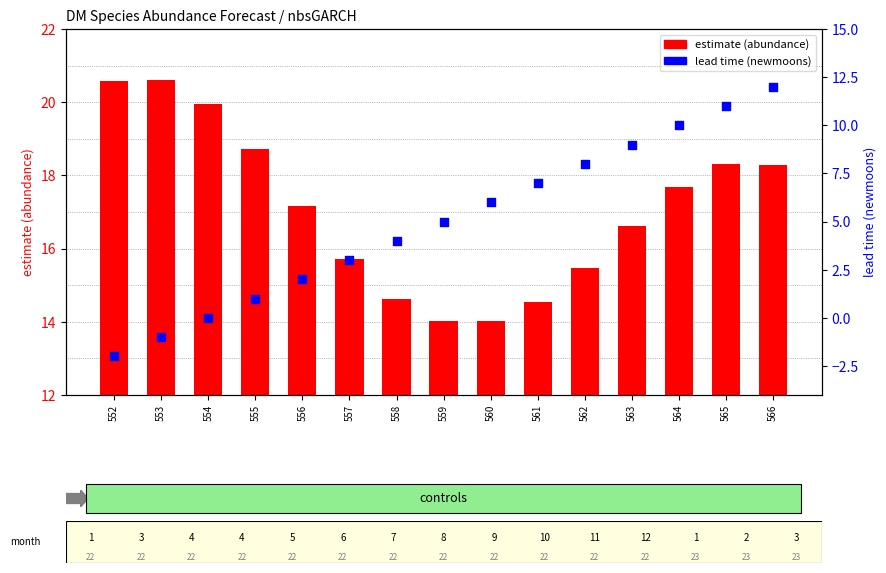

Which series has the largest total across all categories?

estimate (abundance)